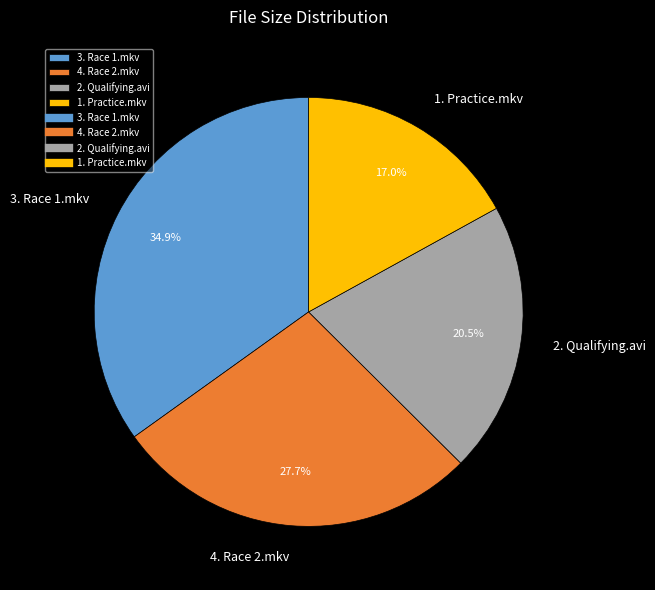

To the nearest percent, what is the combined percentage of 3. Race 1.mkv and 2. Qualifying.avi?

55%